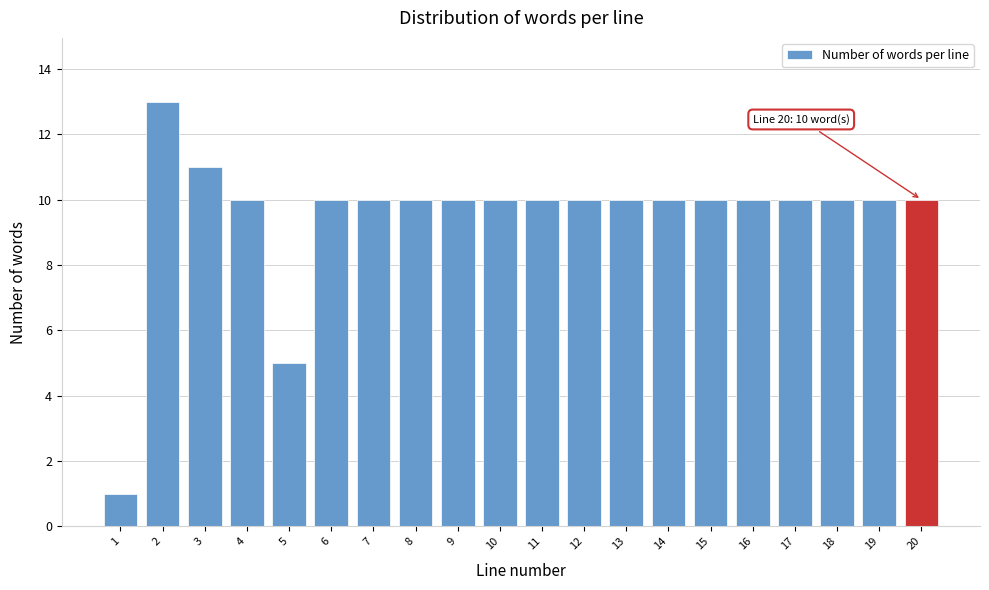

Reading right to left, what are all the values shown in this chart?

20=10	19=10	18=10	17=10	16=10	15=10	14=10	13=10	12=10	11=10	10=10	9=10	8=10	7=10	6=10	5=5	4=10	3=11	2=13	1=1